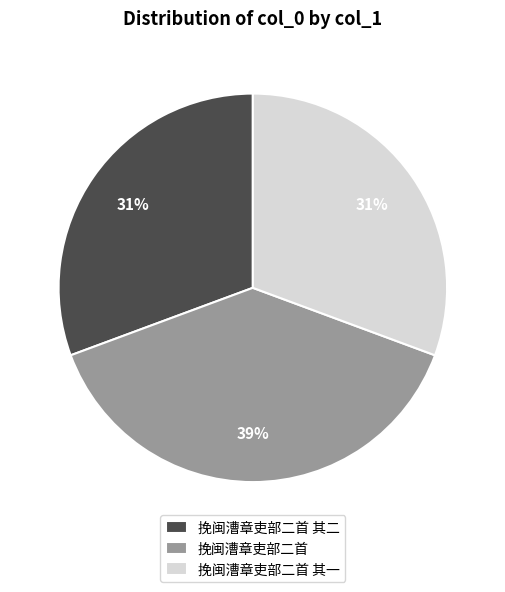

What is the ratio of the value at 挽闽漕章吏部二首 to the value at 挽闽漕章吏部二首 其一?

1.3